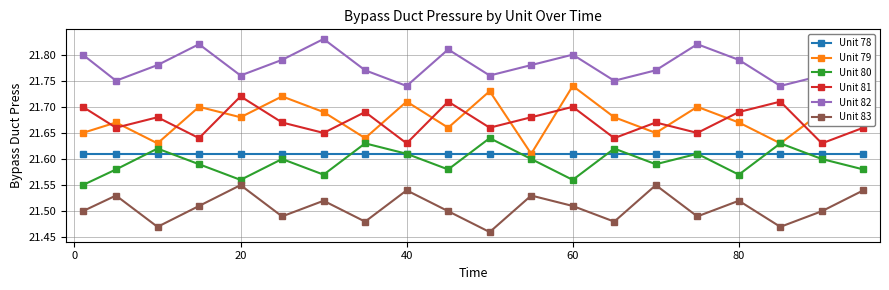

What are all the series names shown in the legend?

Unit 78, Unit 79, Unit 80, Unit 81, Unit 82, Unit 83